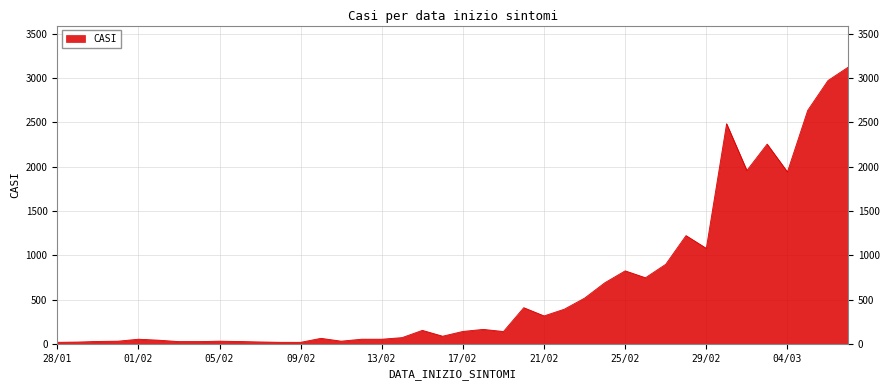

What is the maximum value shown in the chart?

3125